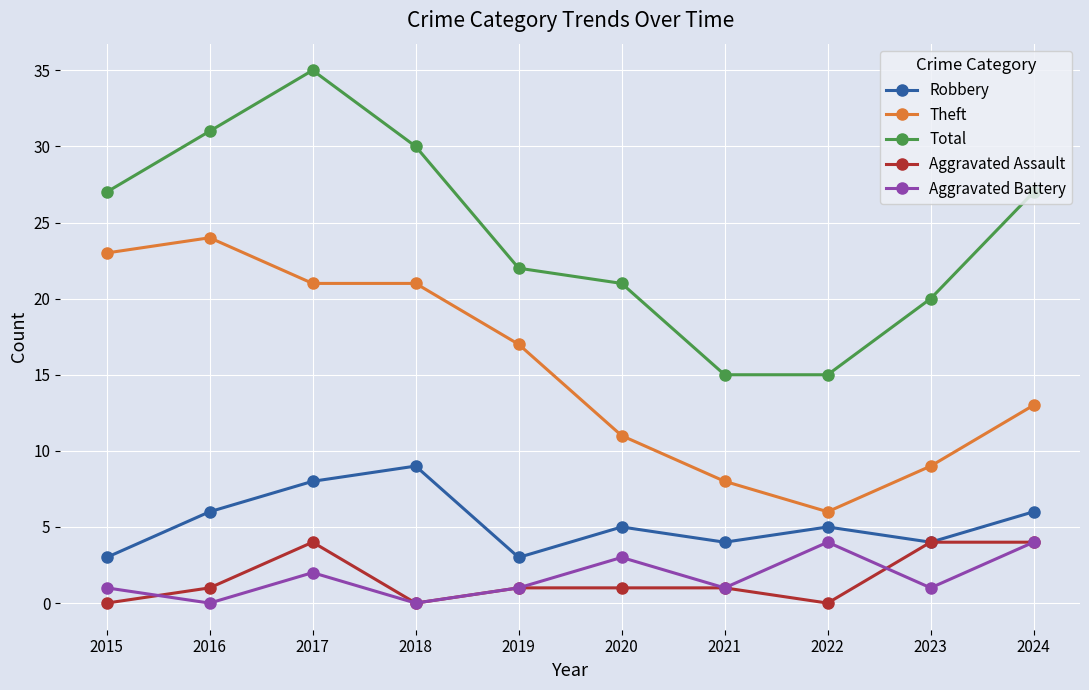

Count the Robbery values in the range 4 to 6.

6